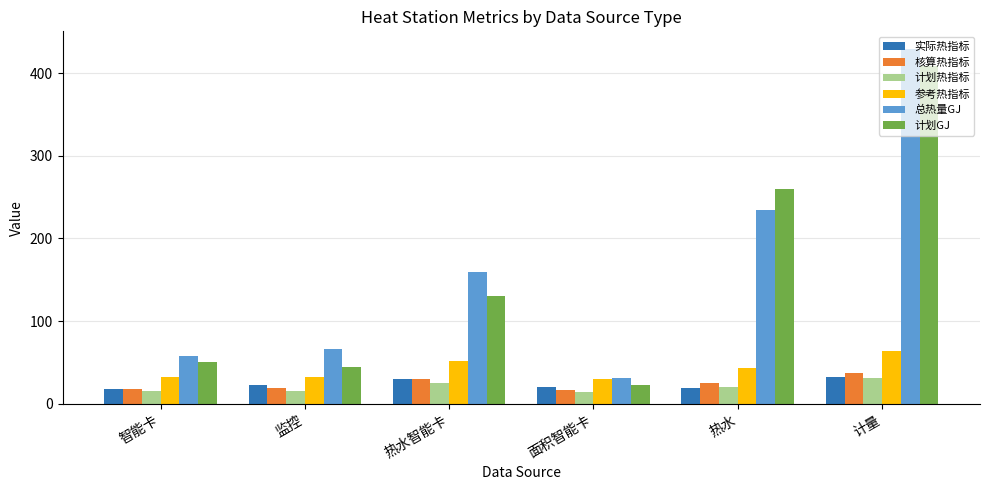

The 实际热指标 series shows 18.8 at 热水. True or false?

True